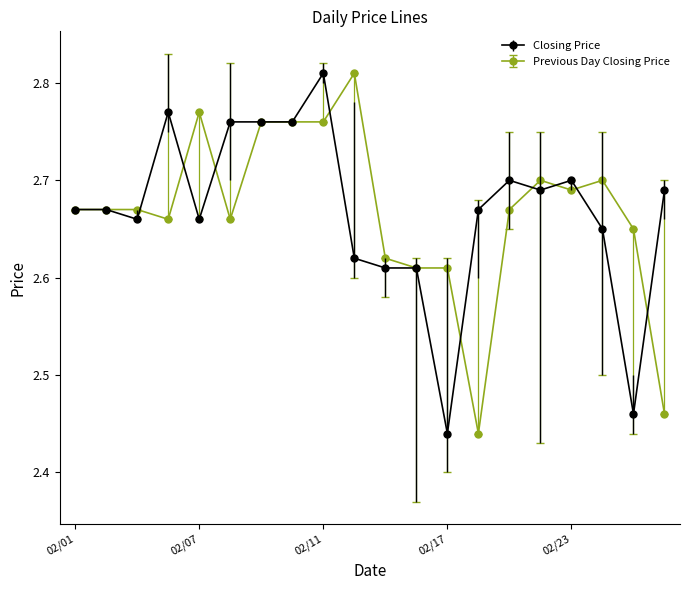

Count the Previous Day Closing Price values in the range 2 to 3.

20